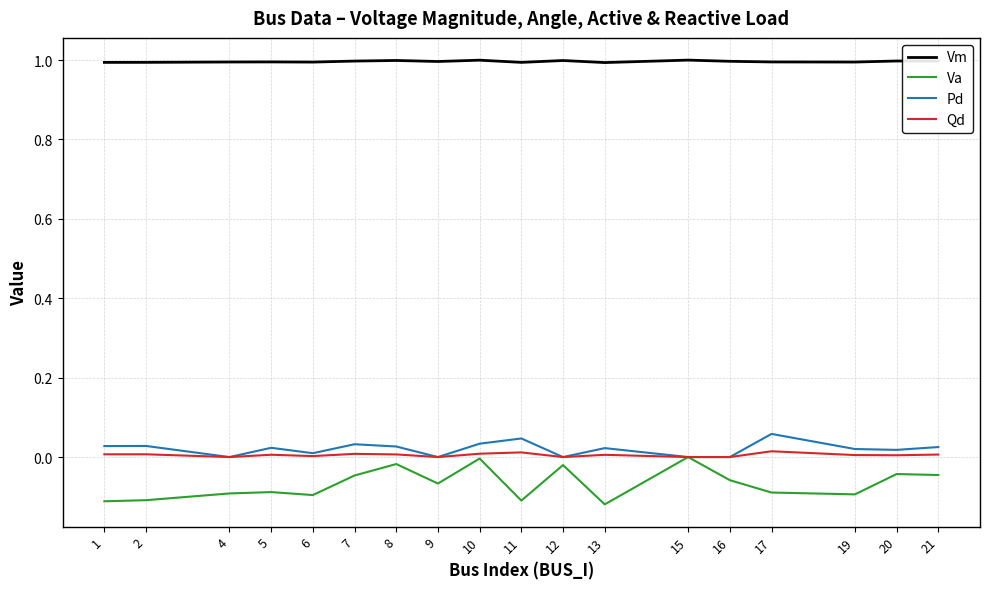

True or false: Vm and Qd cross at least once.

False